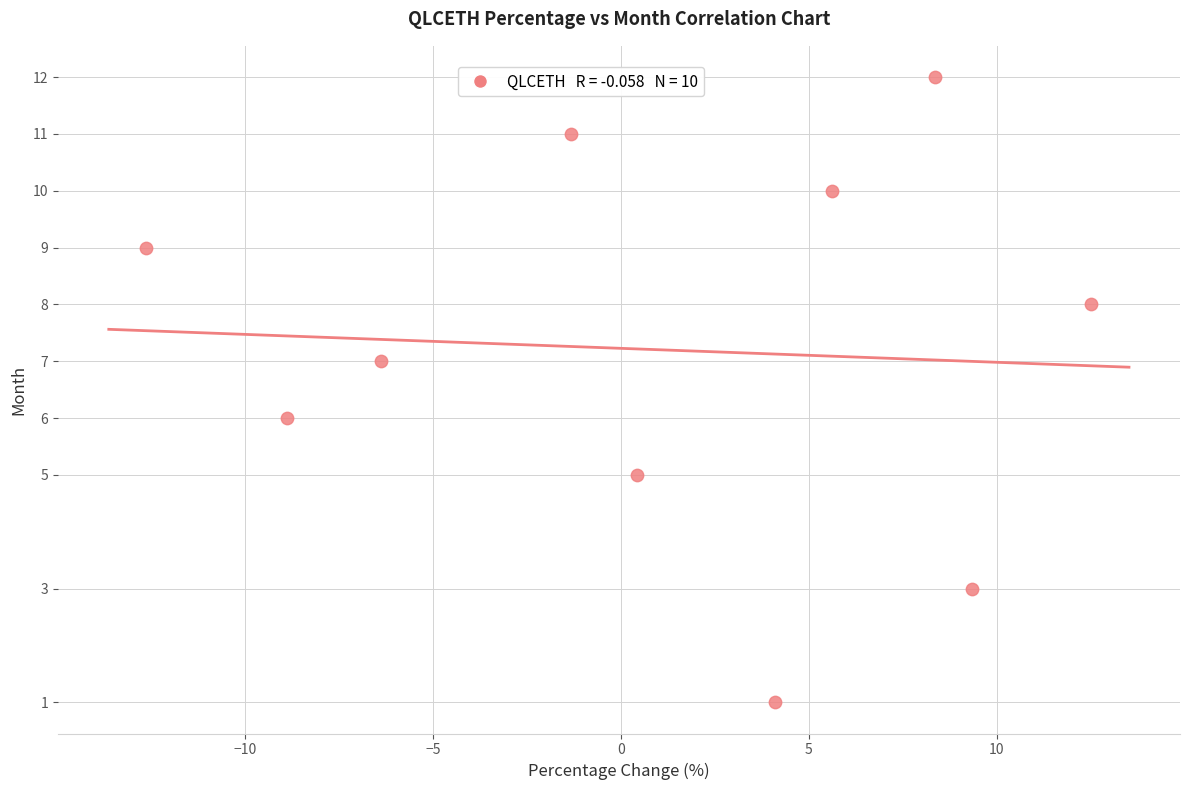

What is the average Y value?

7